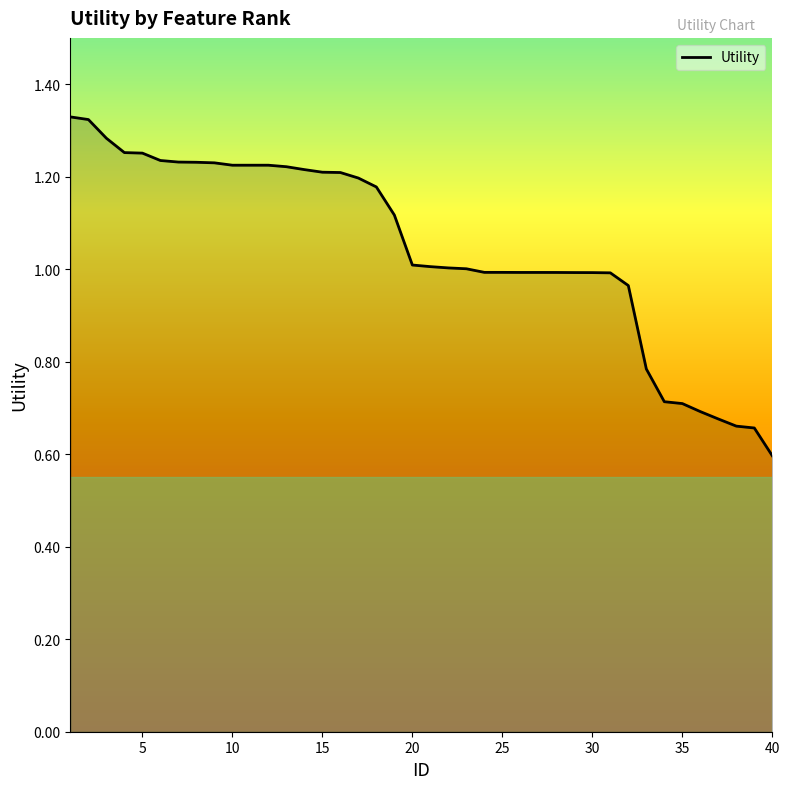

What is the smallest value displayed?

0.6